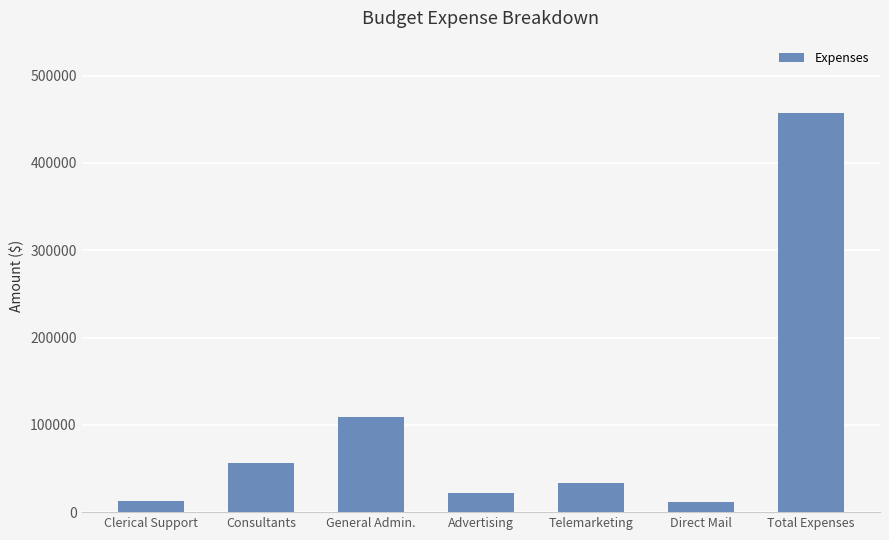

Where is the data nearest to the value 234450?

General Admin.